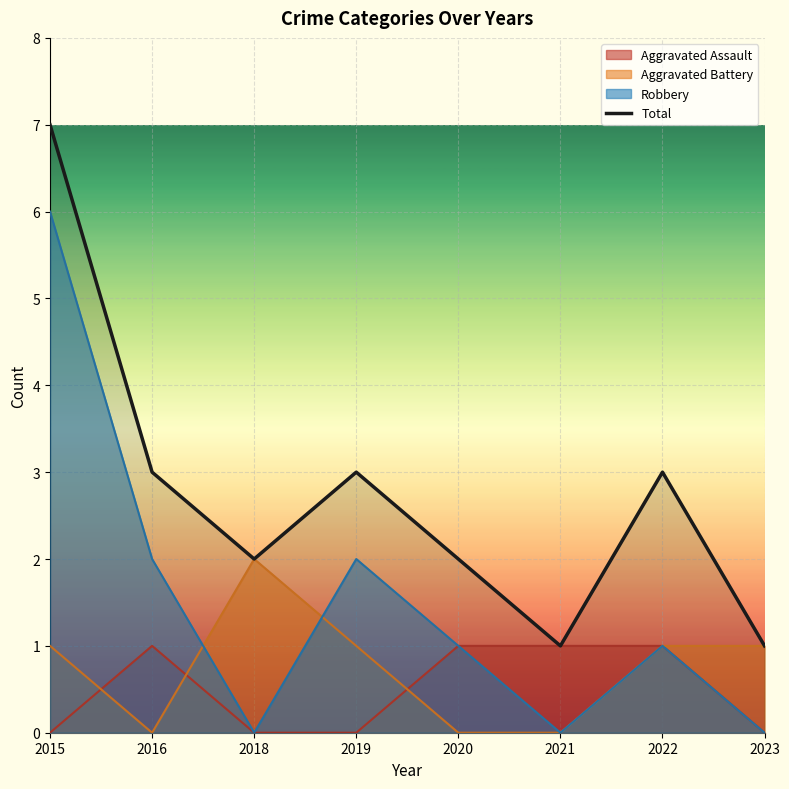

How many data points are above 3?

1